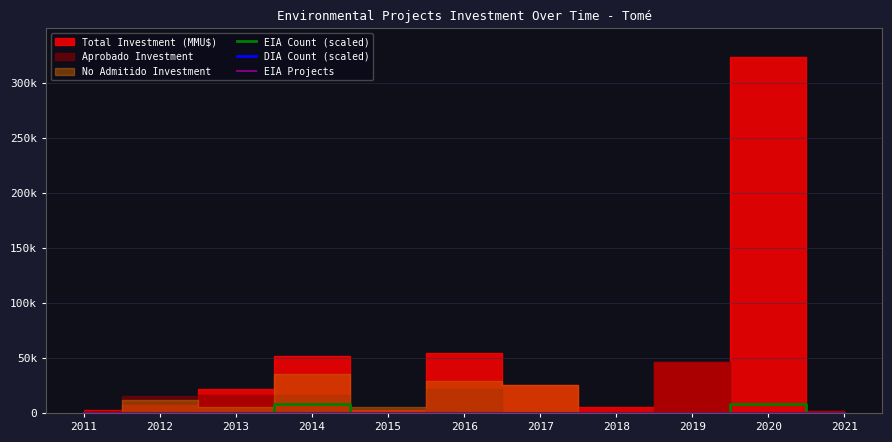

What is the difference between the second highest and minimum values in the EIA Projects series?

5